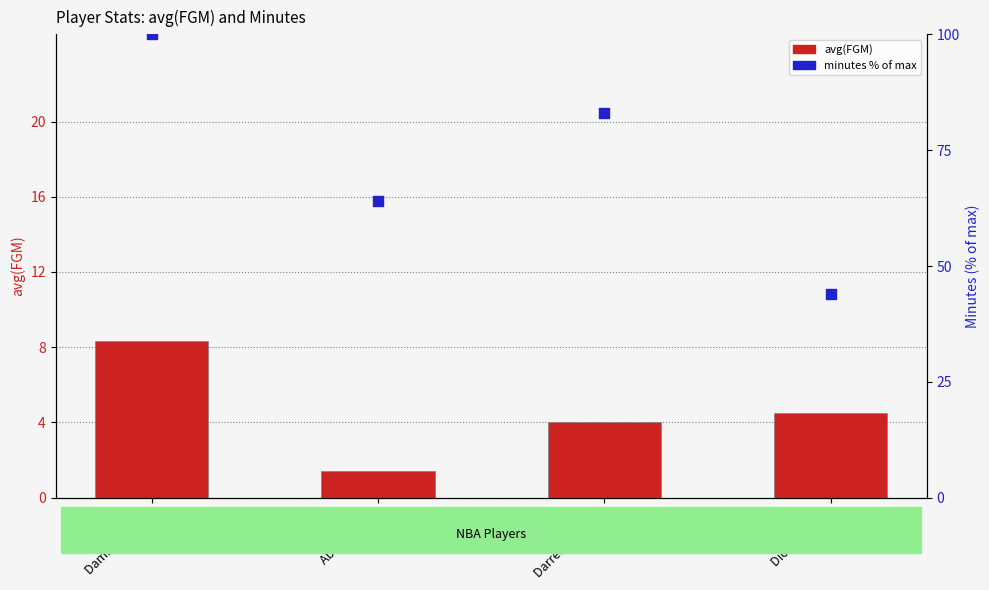

Which series reaches the minimum Y coordinate?

avg(FGM)